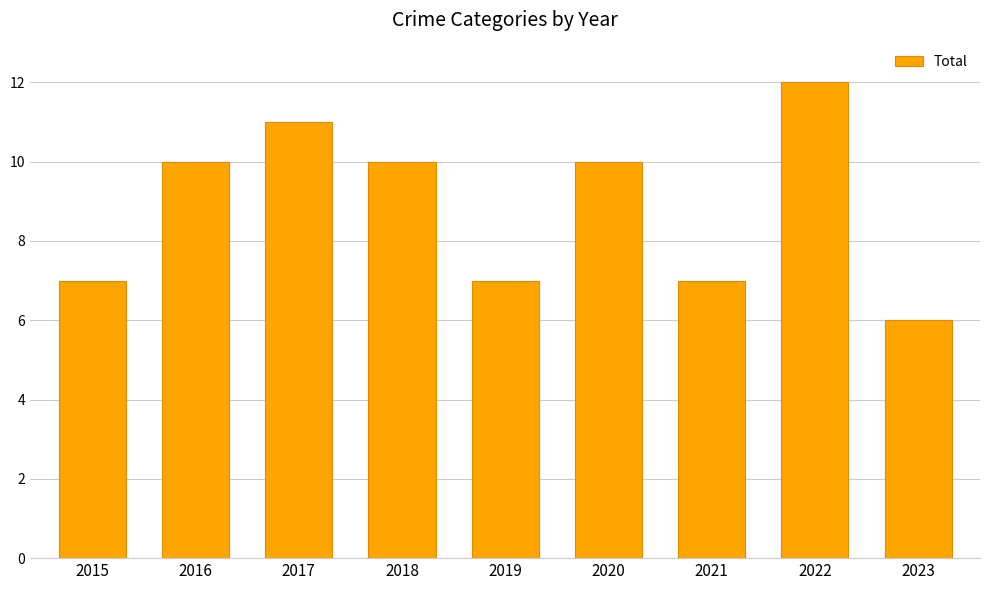

True or false: the data shows 4 at 2017.

False